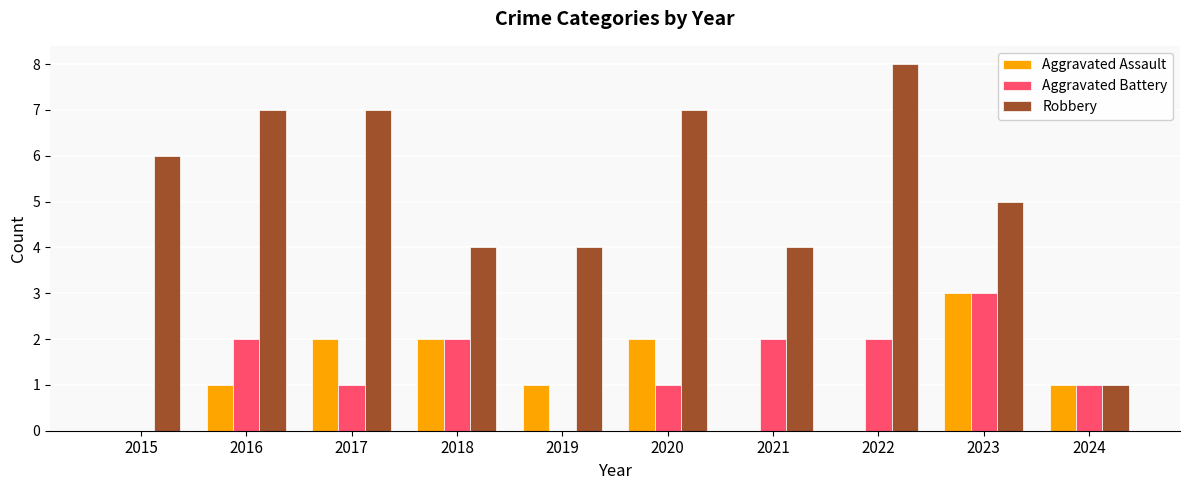

True or false: Aggravated Battery has a value of 1 at 2017.

True